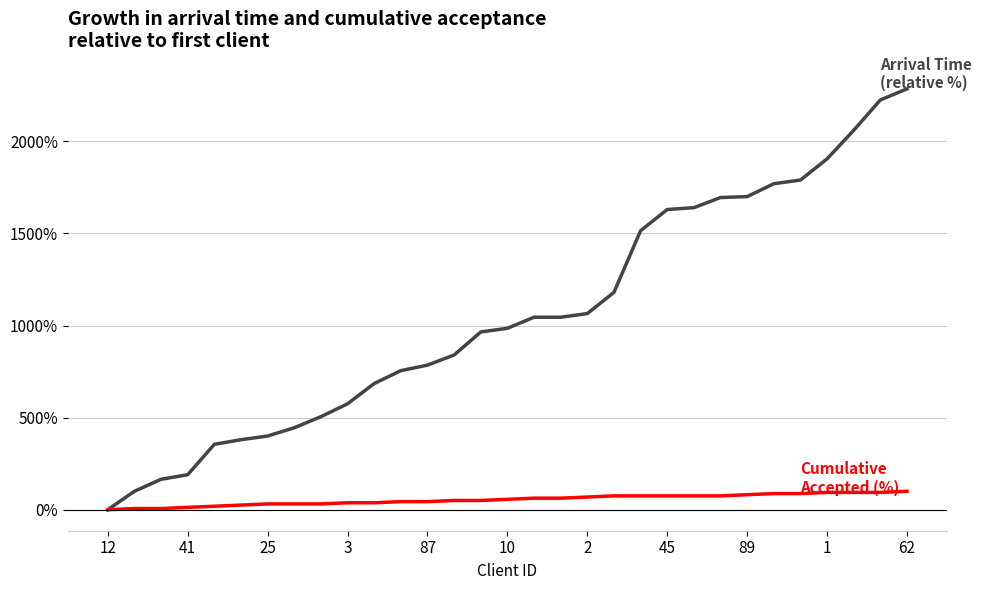

What is the maximum value shown in the chart?

2285.0